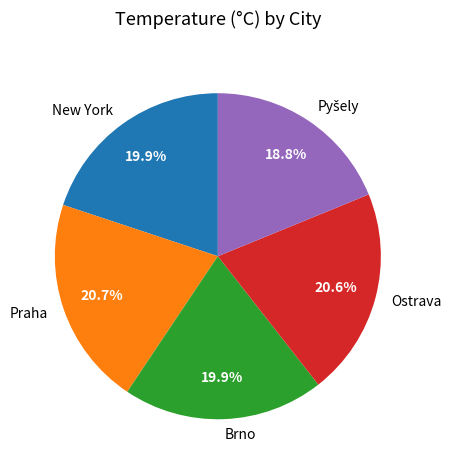

Is there a majority slice in this chart?

No